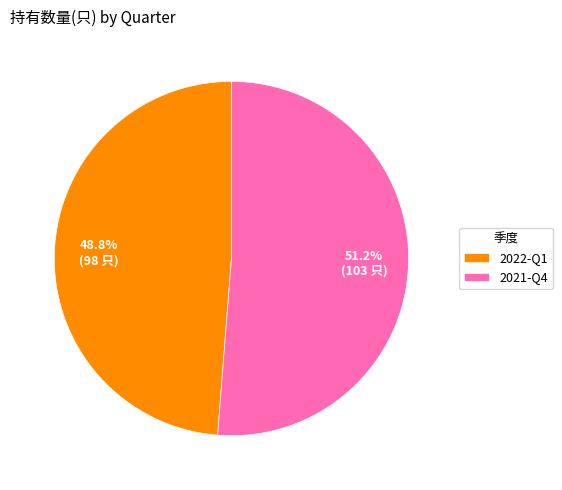

Rank the categories by value from lowest to highest.

2022-Q1, 2021-Q4